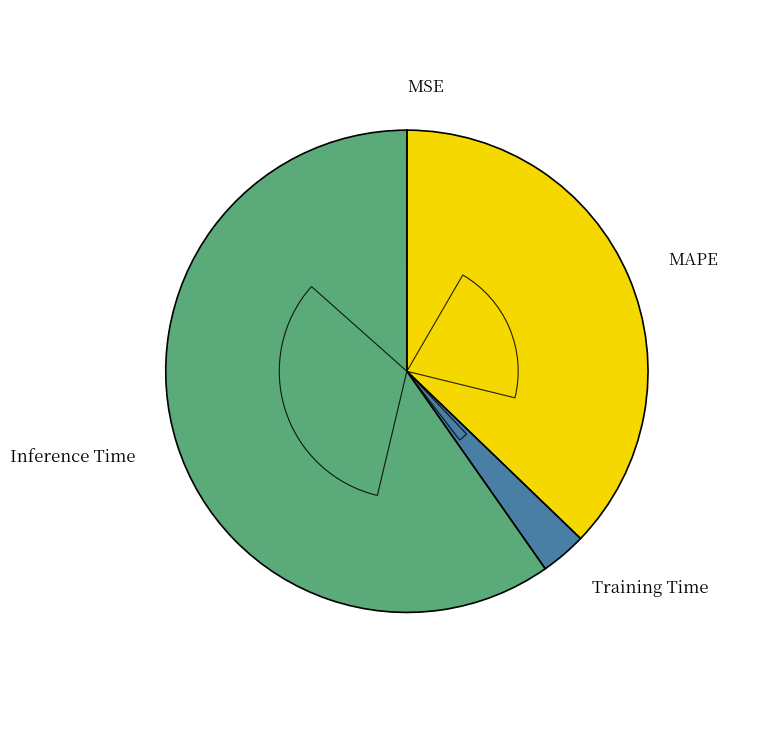

Which category has the smallest portion of the pie?

MSE